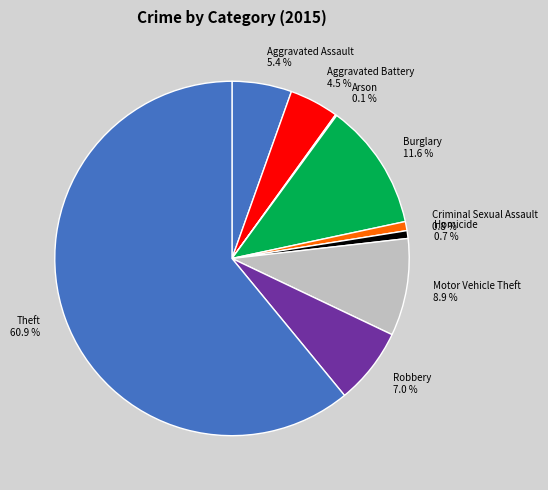

Which category accounts for the majority?

Theft